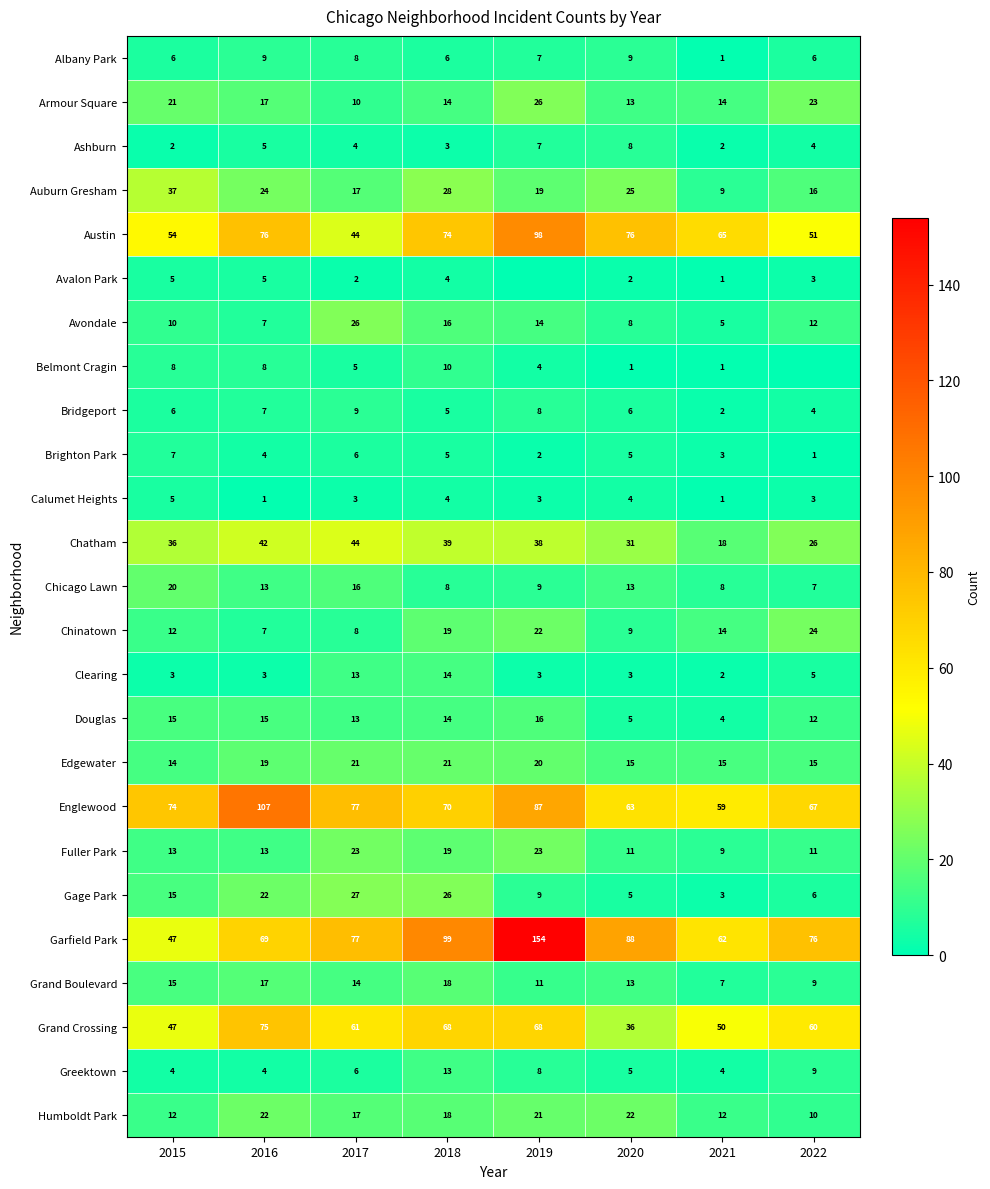

What value does the Grand Boulevard series have at 2015, to the nearest 10?

20